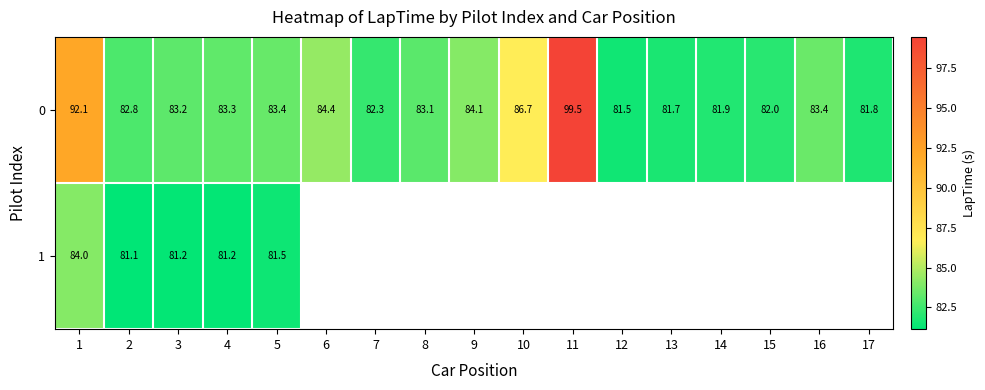

Is the value of 0 at 8 greater than the value of 1 at 2?

Yes